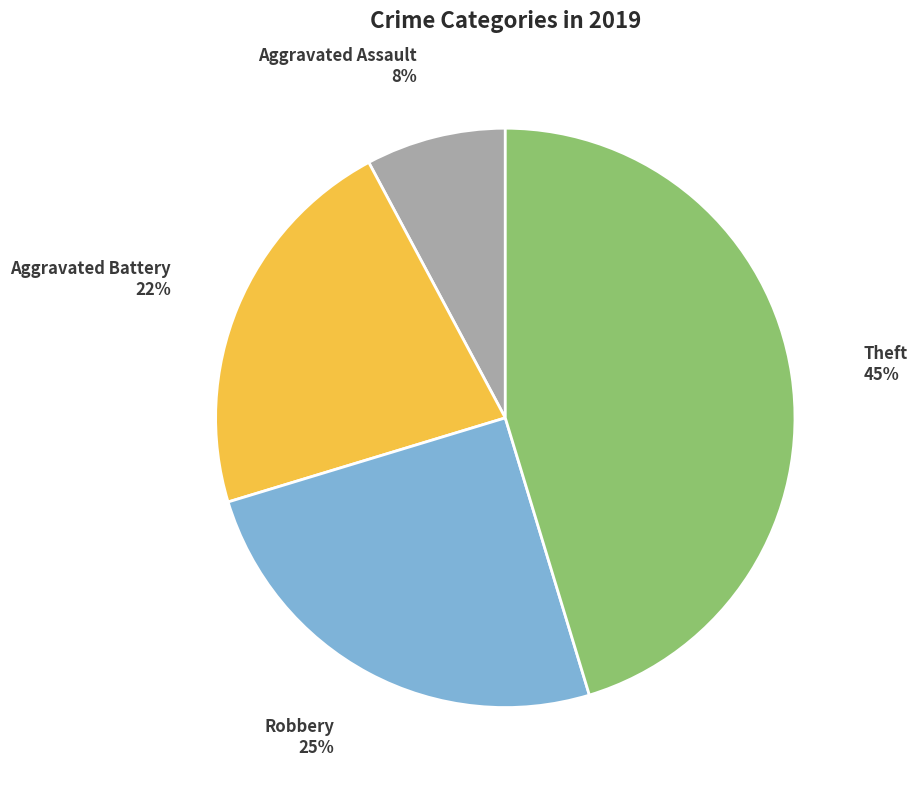

Does any single category account for the majority?

No